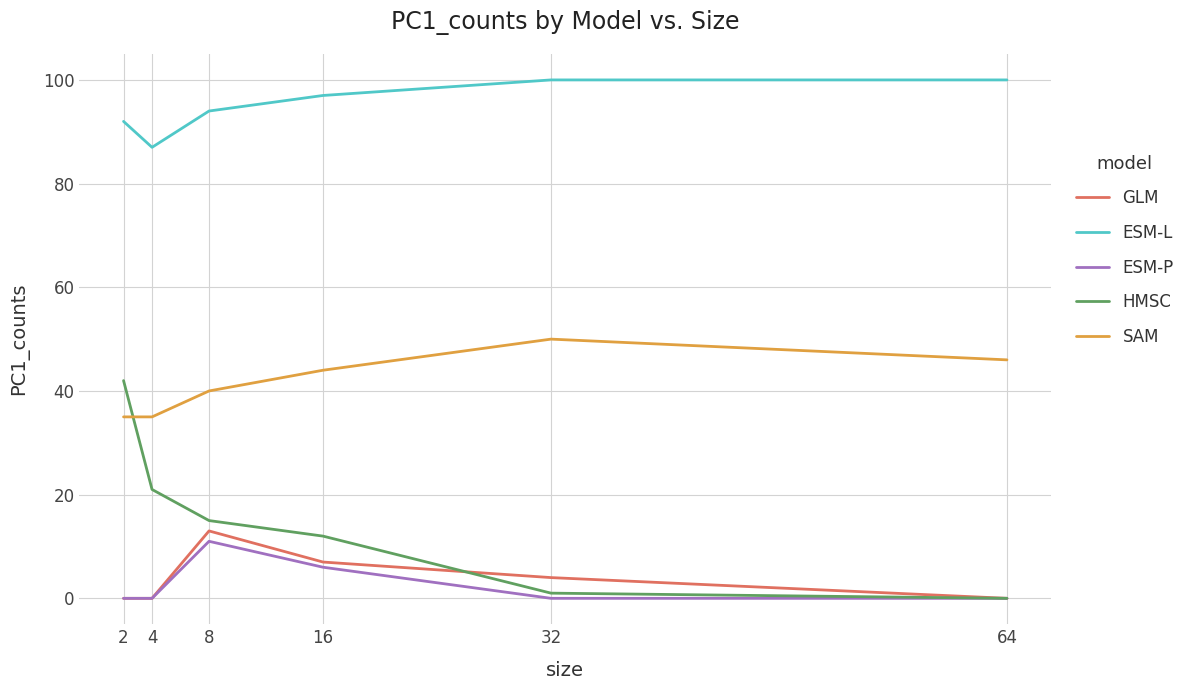

Count the SAM values in the range 35 to 46.

5